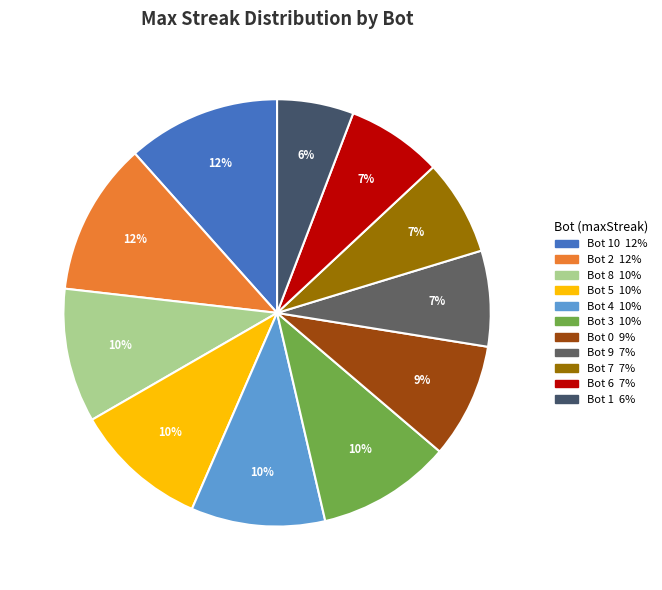

How many slices are in this pie chart?

11